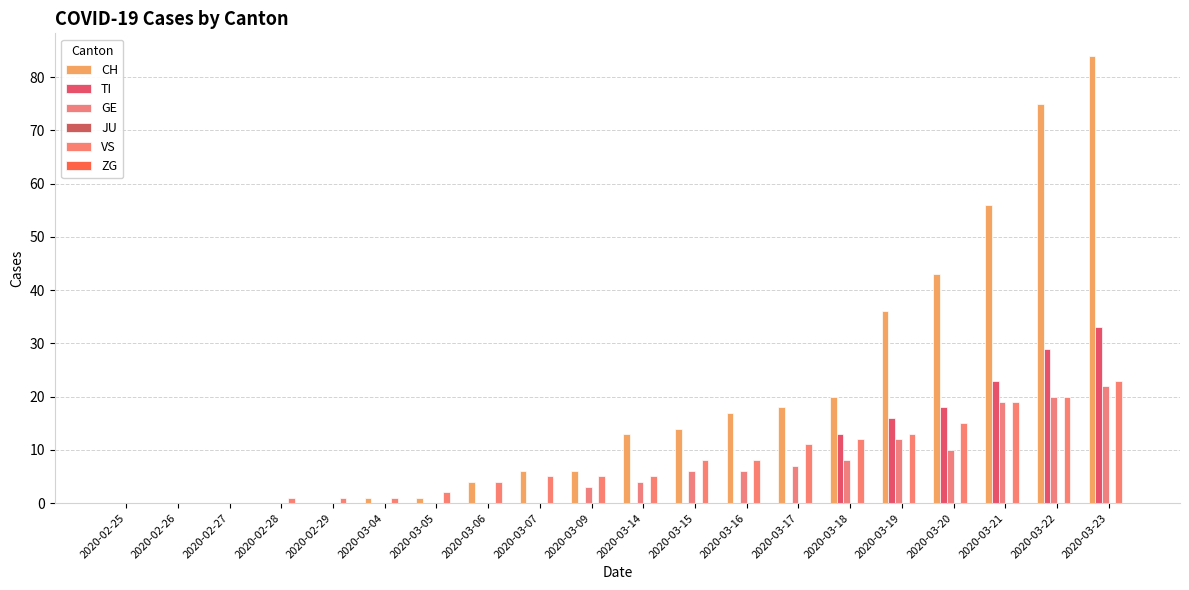

Reading left to right, transcribe all the data shown in this chart.

CH: 0	0	0	0	0	1	1	4	6	6	13	14	17	18	20	36	43	56	75	84
TI: 0	0	0	0	0	0	0	0	0	0	0	0	0	0	13	16	18	23	29	33
GE: 0	0	0	0	0	0	0	0	0	3	4	6	6	7	8	12	10	19	20	22
JU: 0	0	0	0	0	0	0	0	0	0	0	0	0	0	0	0	0	0	0	0
VS: 0	0	0	1	1	1	2	4	5	5	5	8	8	11	12	13	15	19	20	23
ZG: 0	0	0	0	0	0	0	0	0	0	0	0	0	0	0	0	0	0	0	0